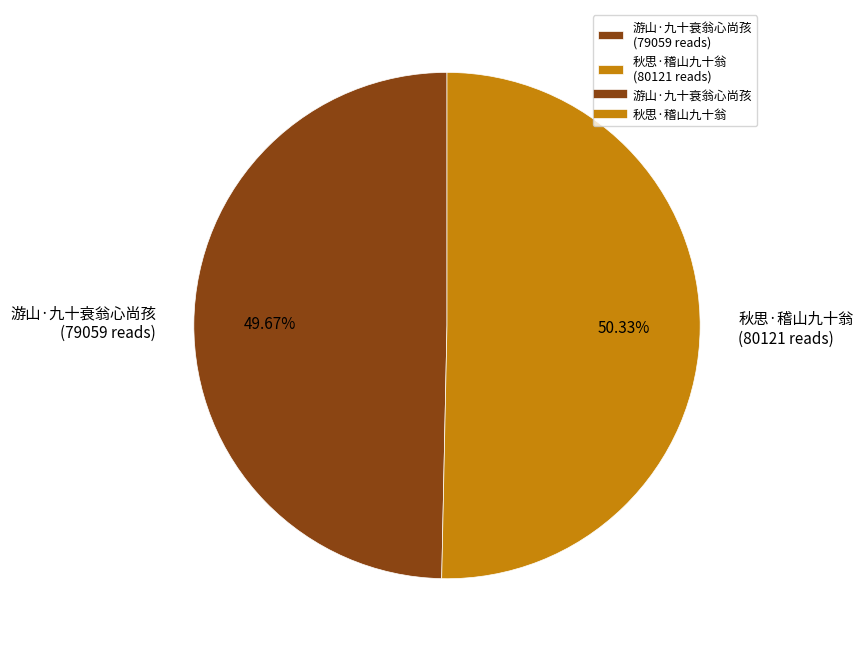

To the nearest percent, what percentage of the pie is 游山·九十衰翁心尚孩?

50%